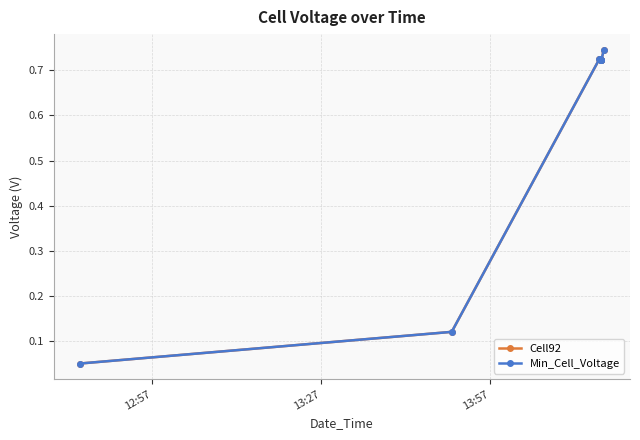

How many lines are shown in the chart?

2